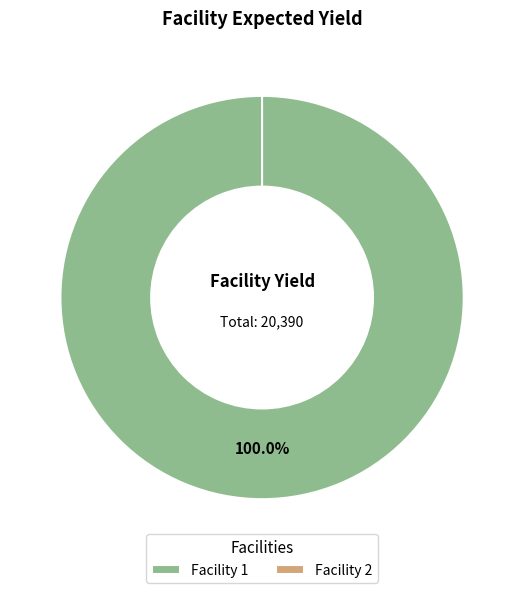

What is the smallest slice in the pie chart?

2